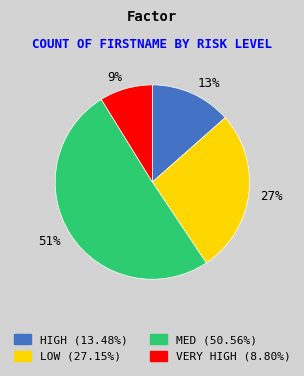

What is the largest slice in the pie chart?

51%